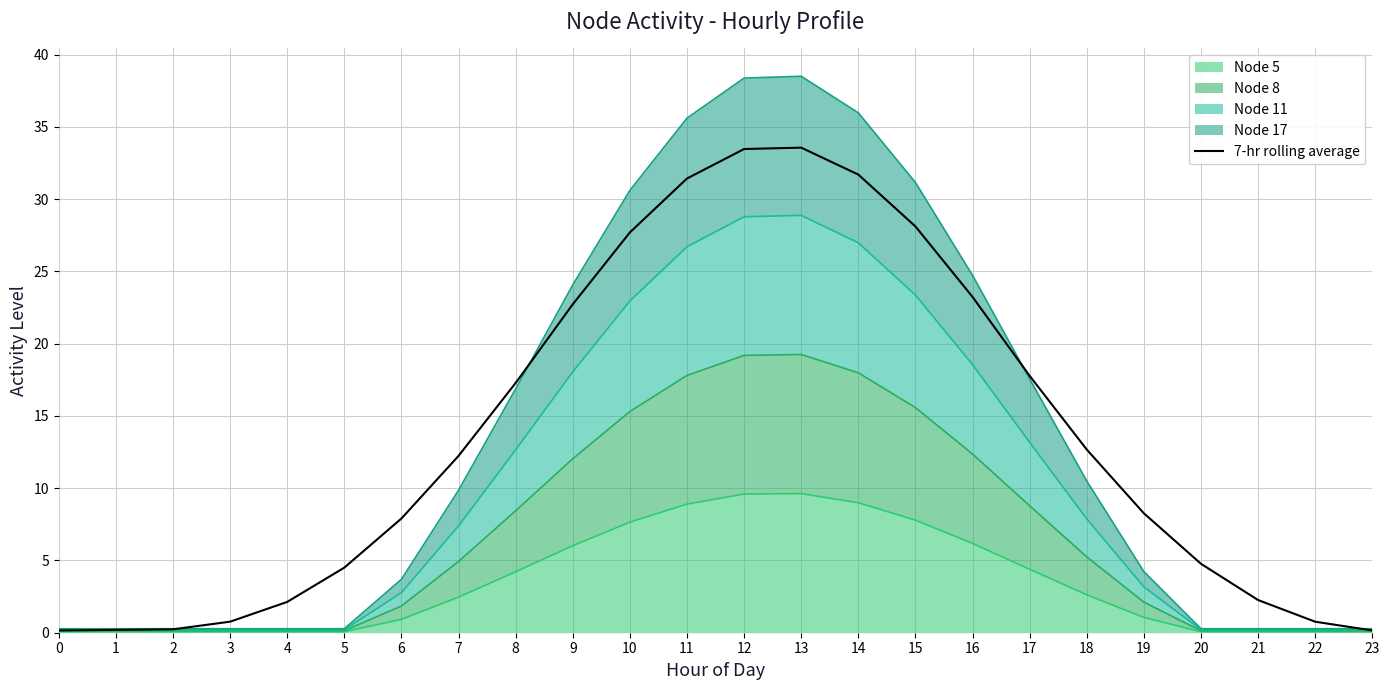

Is it true that the value at 22 is 0.8?

True